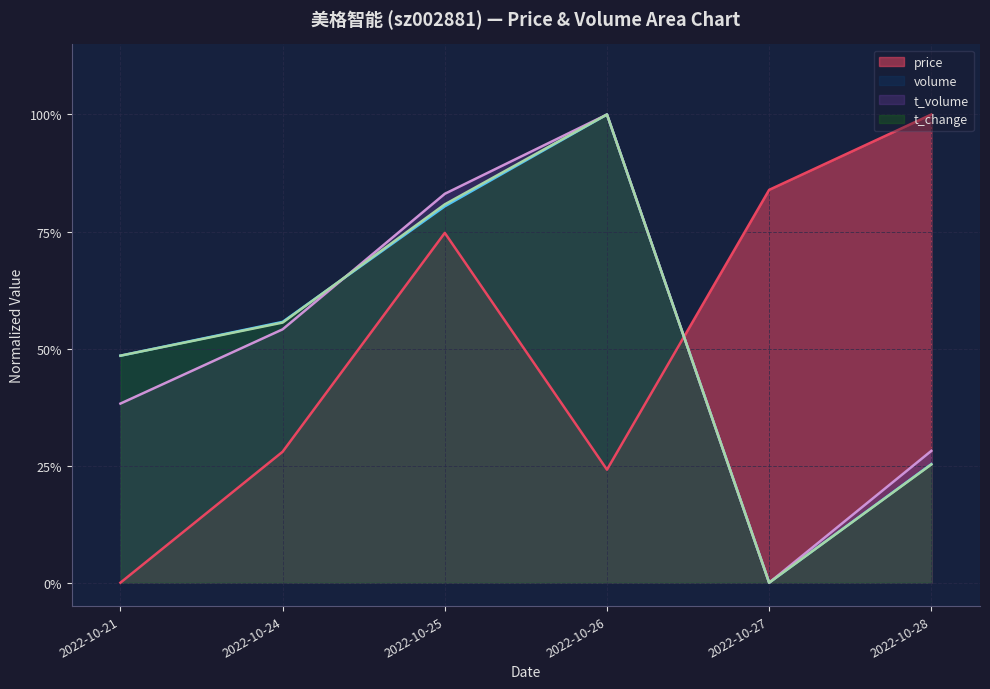

What is the value of the volume point at the 2nd from the left?

0.6